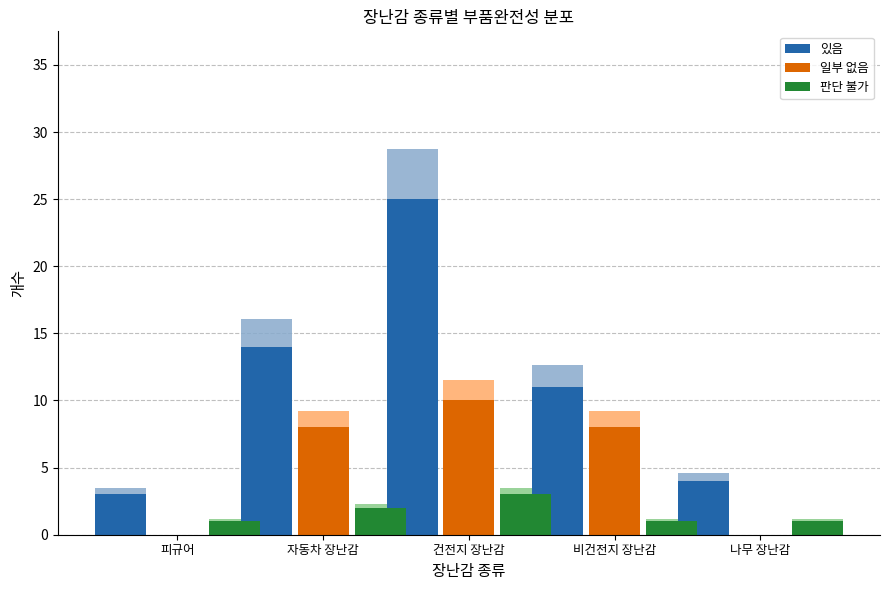

Between 건전지 장난감 and 비건전지 장난감, which series saw the biggest shift?

있음